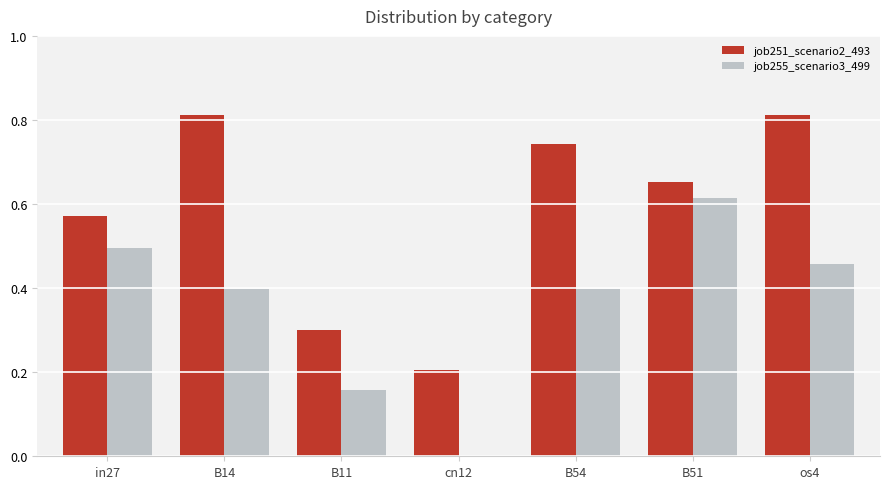

What is the sum of the job251_scenario2_493 values at B51 and cn12?

0.9